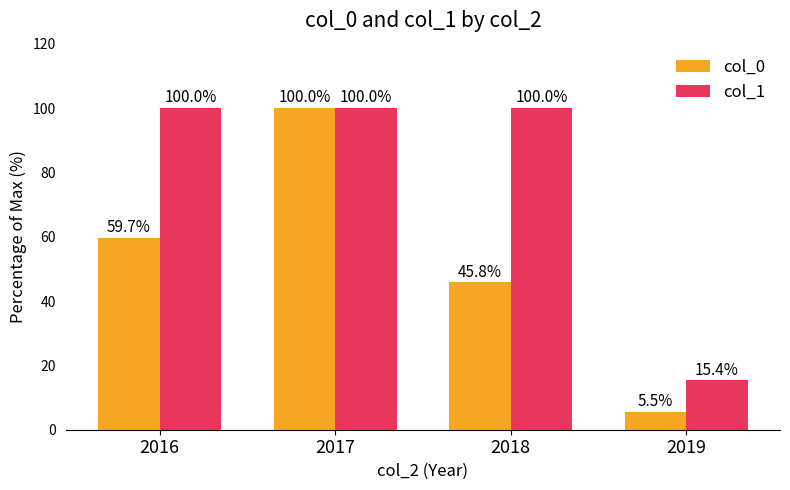

How many bars are there in total?

8